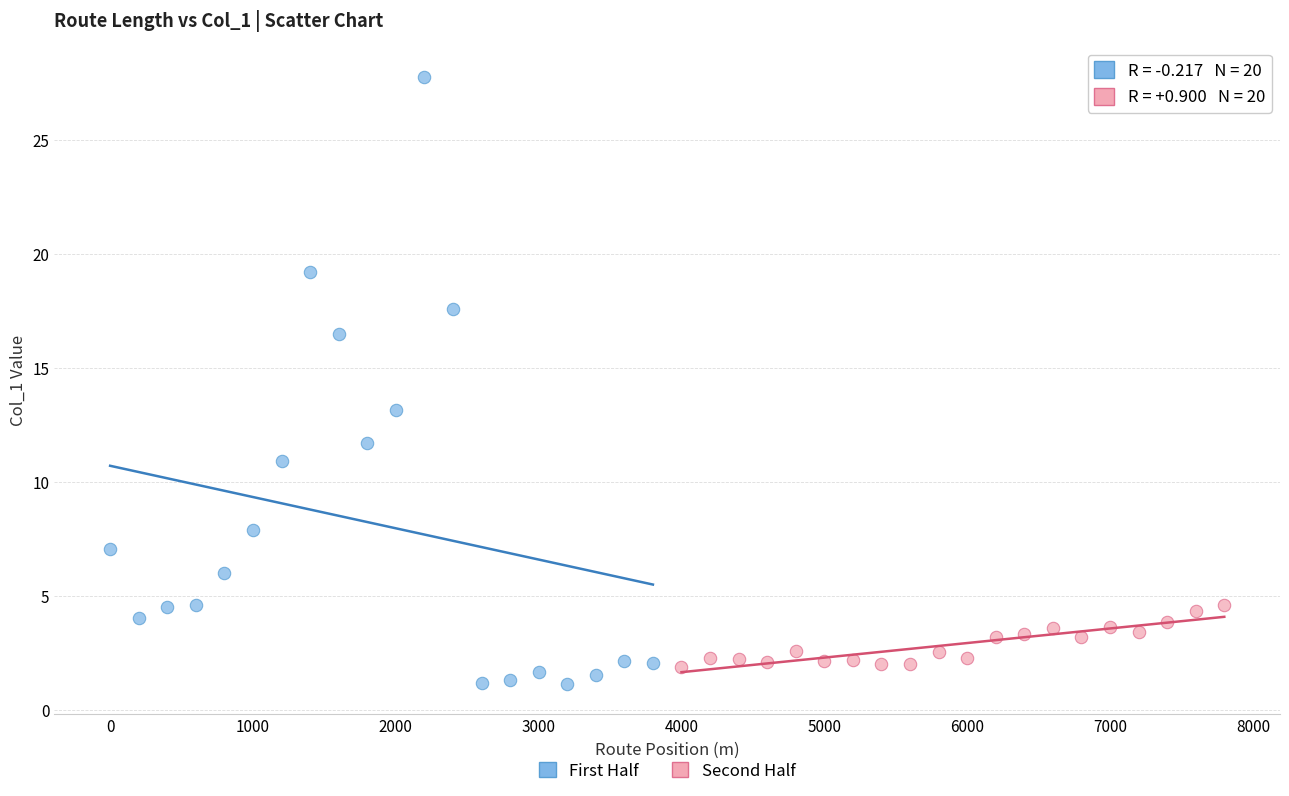

Which series has the widest spread of Y values?

First Half